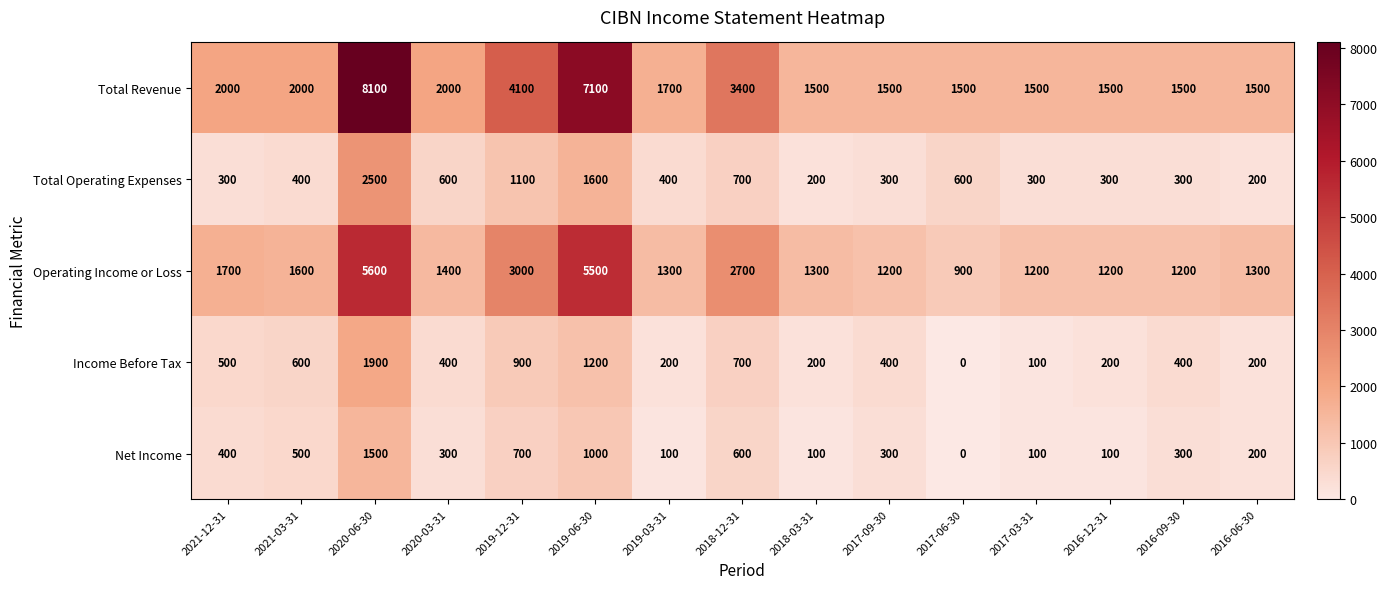

The value of Income Before Tax at 2020-03-31 is 589. True or false?

False